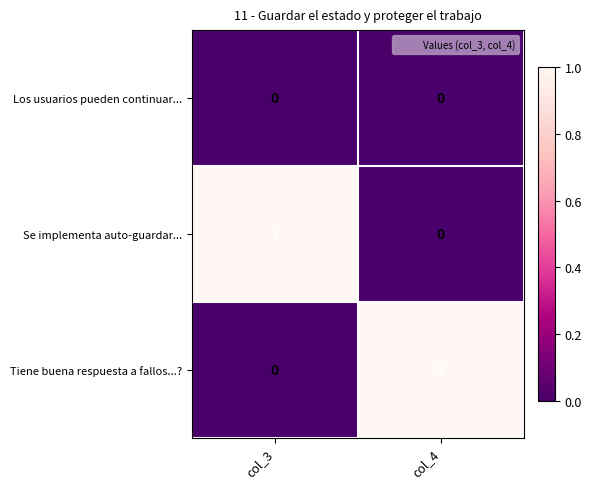

How many positive values does the Tiene buena respuesta a fallos...? series have?

1